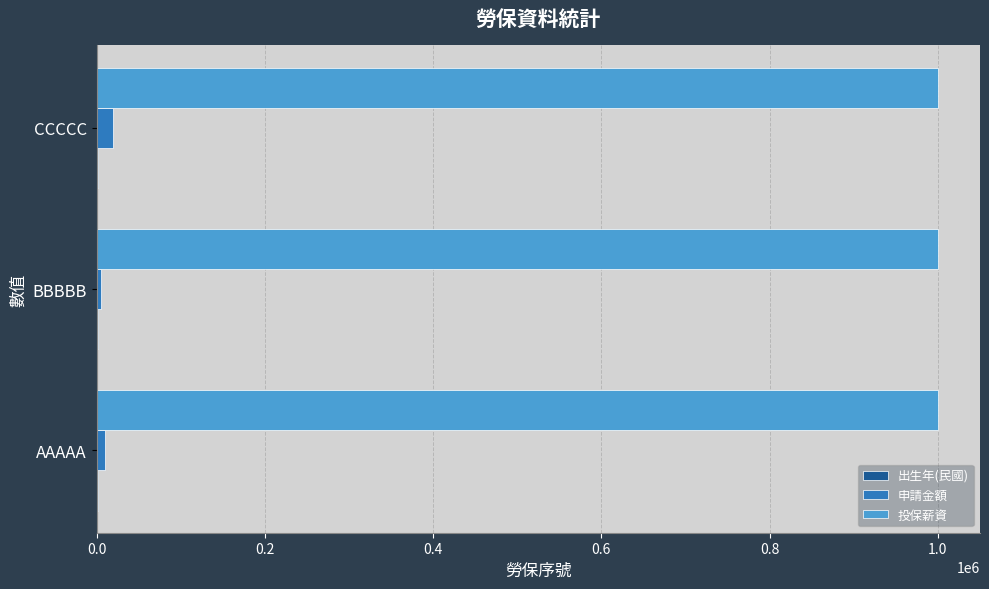

Is it true that 投保薪資 equals 572291 at AAAAA?

False